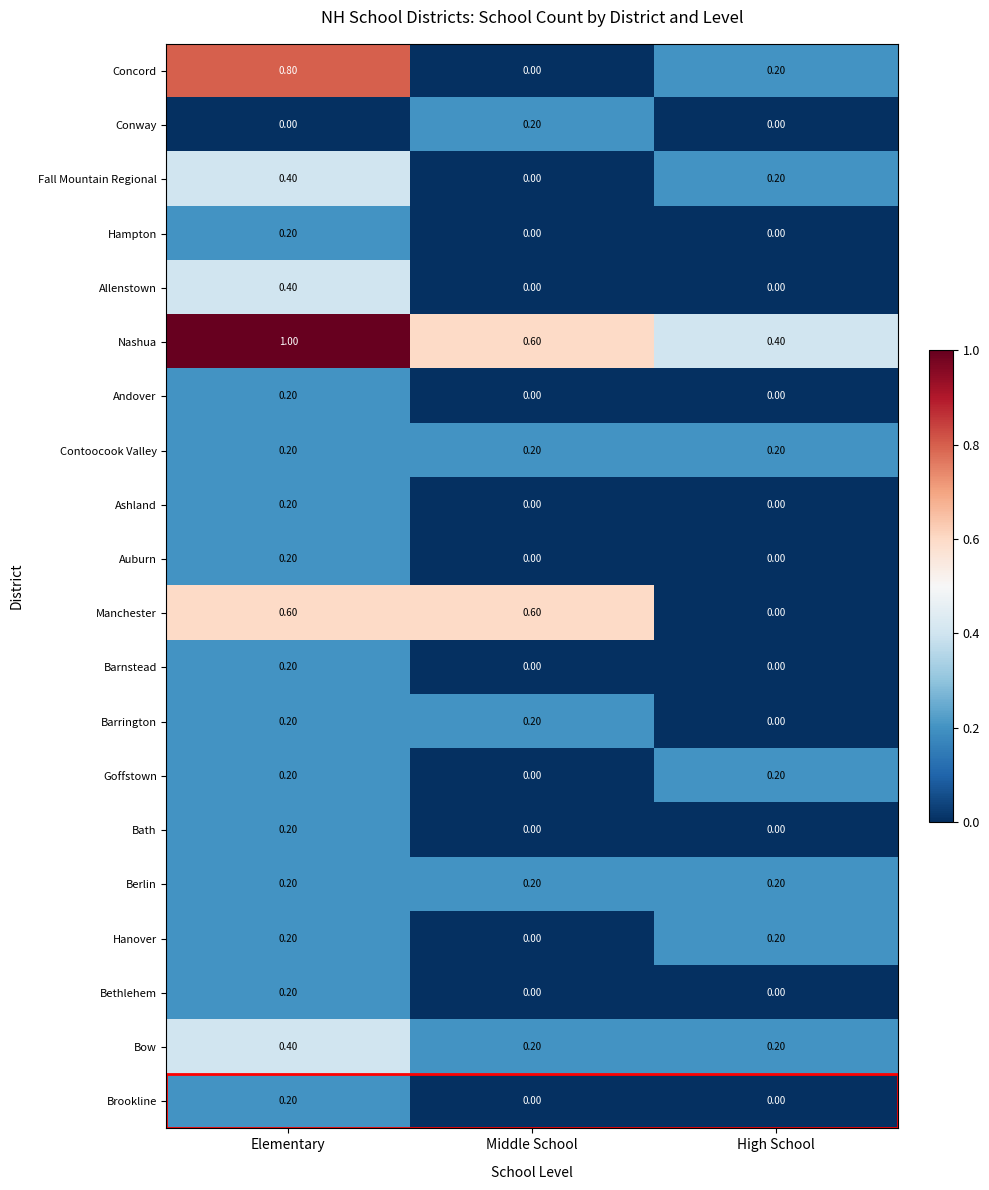

Which label corresponds to the largest value in the chart?

Elementary